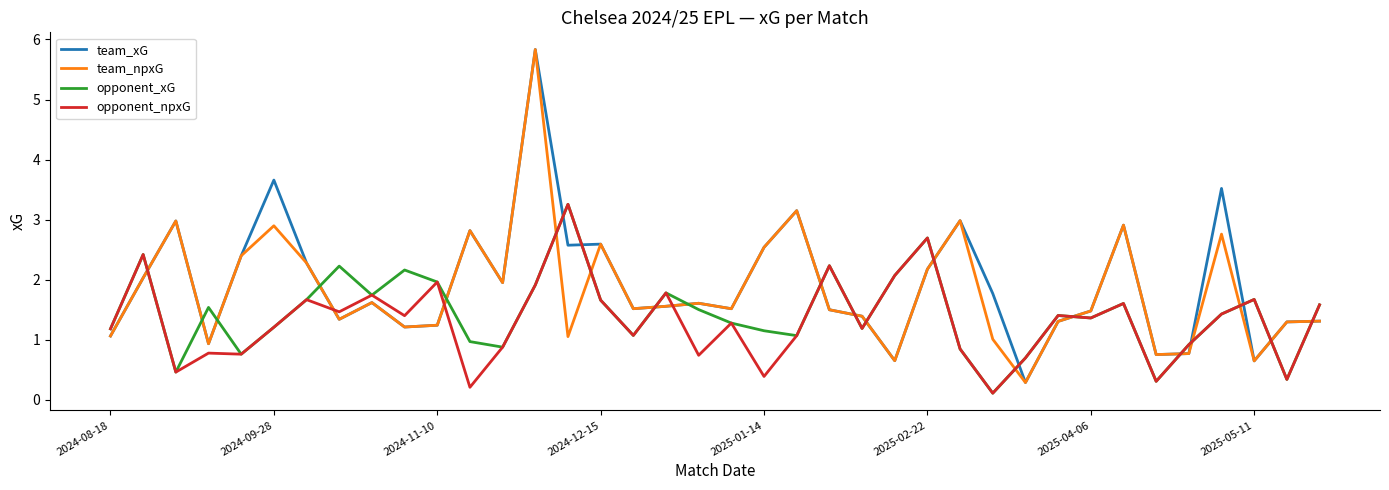

What is the greatest value displayed?

5.8